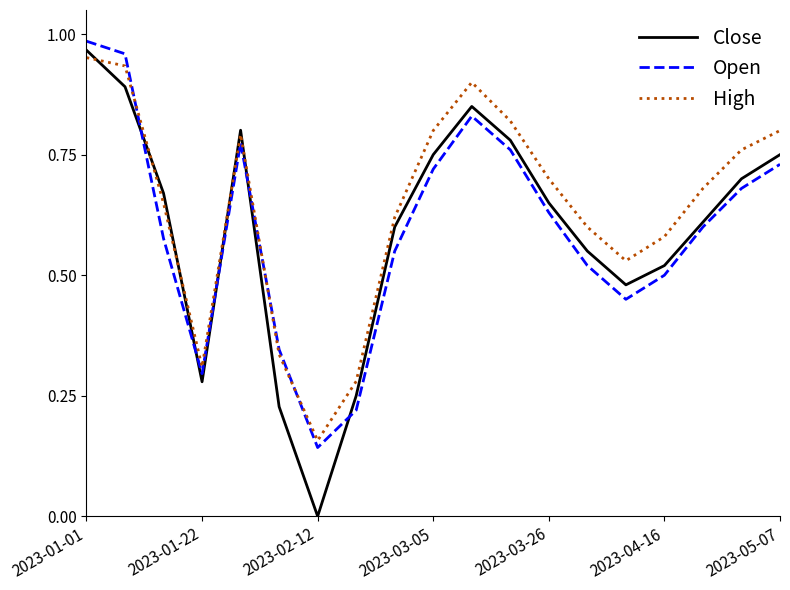

Which series ends up on top after the final intersection of Open and Close?

Close